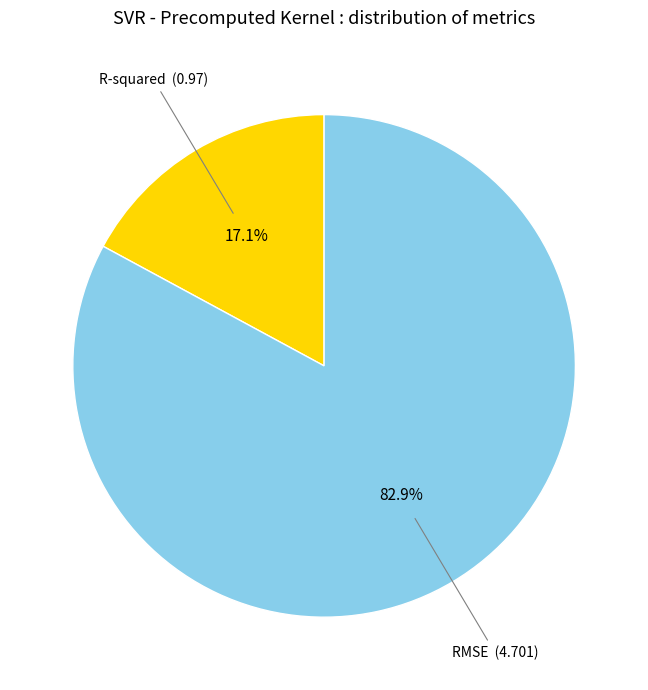

How many slices are in this pie chart?

2